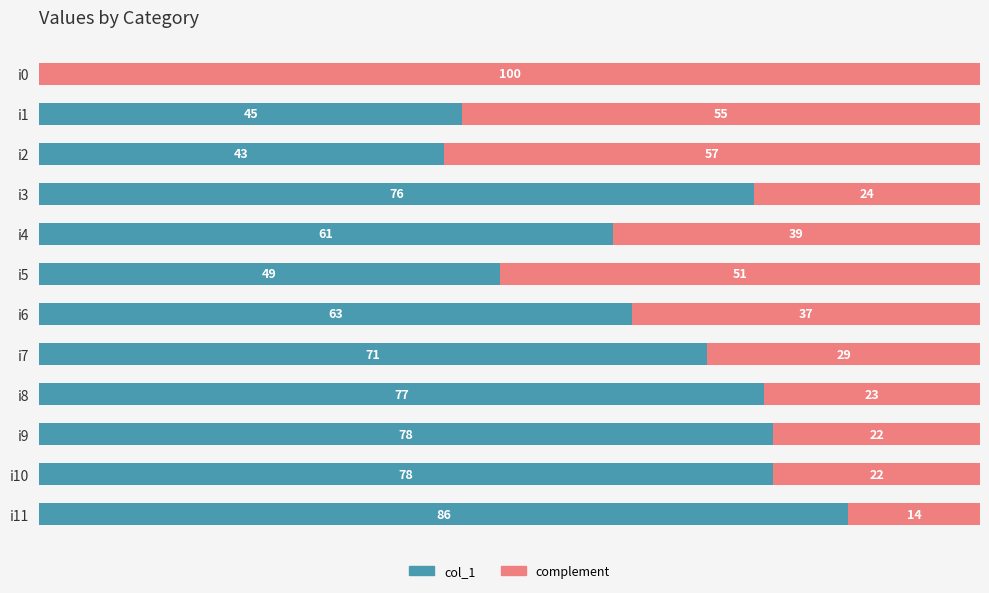

Which category has the highest value in the col_1 series?

i11